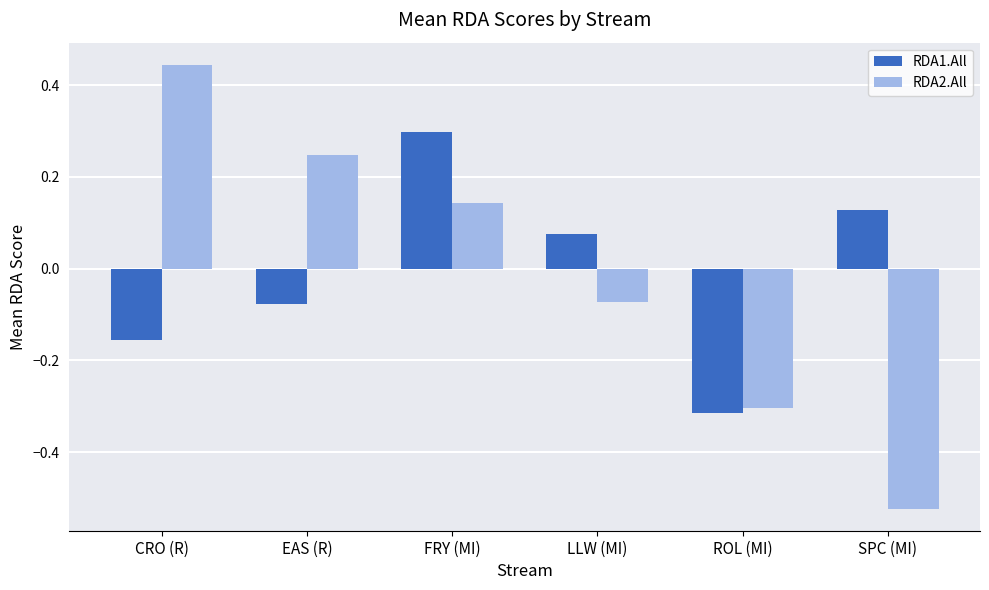

Between CRO (R) and FRY (MI), which series saw the biggest shift?

RDA1.All